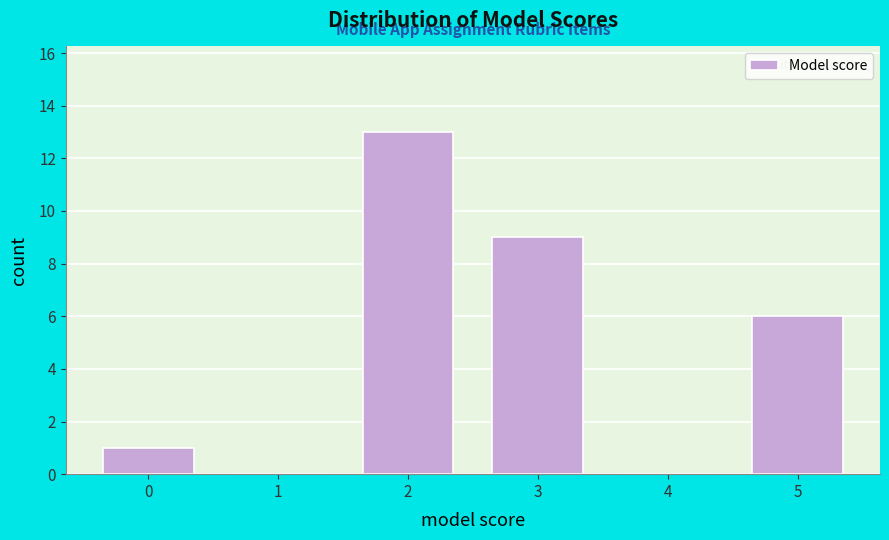

Reading right to left, transcribe all the data shown in this chart.

5=6	4=0	3=9	2=13	1=0	0=1